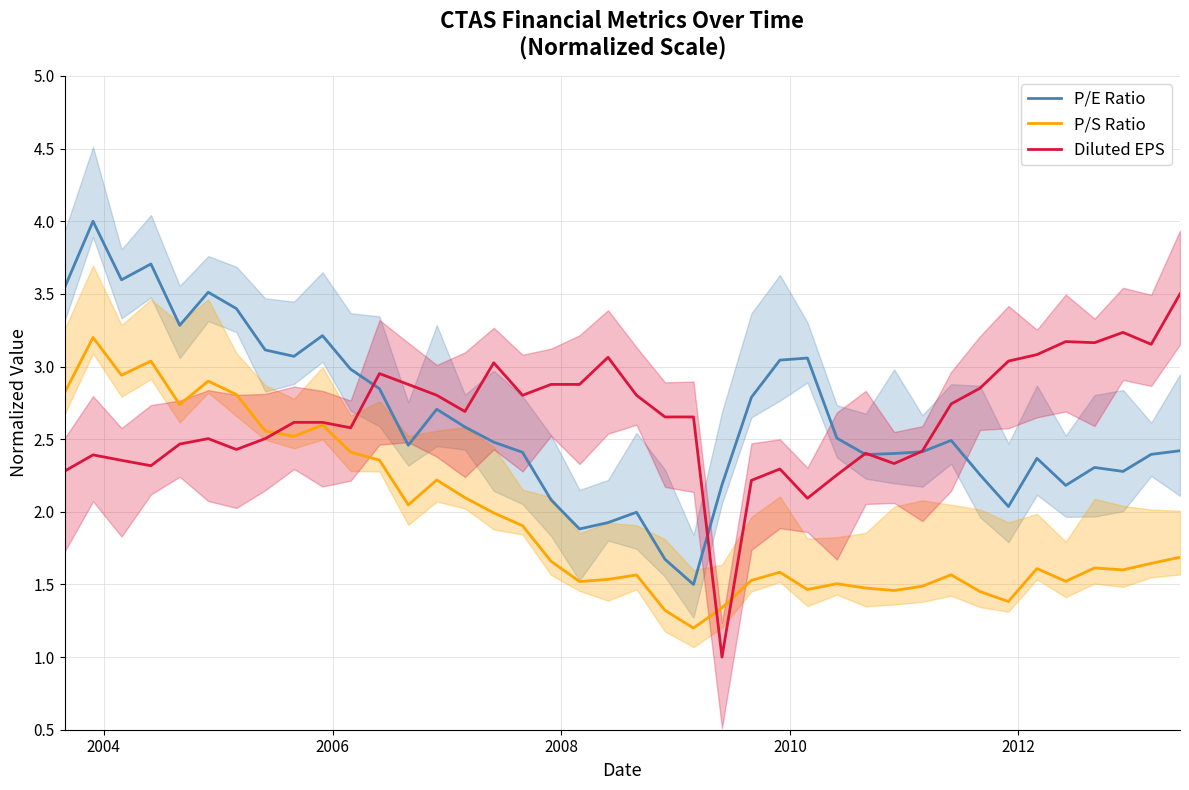

True or false: P/S Ratio and P/E Ratio cross at least once.

False